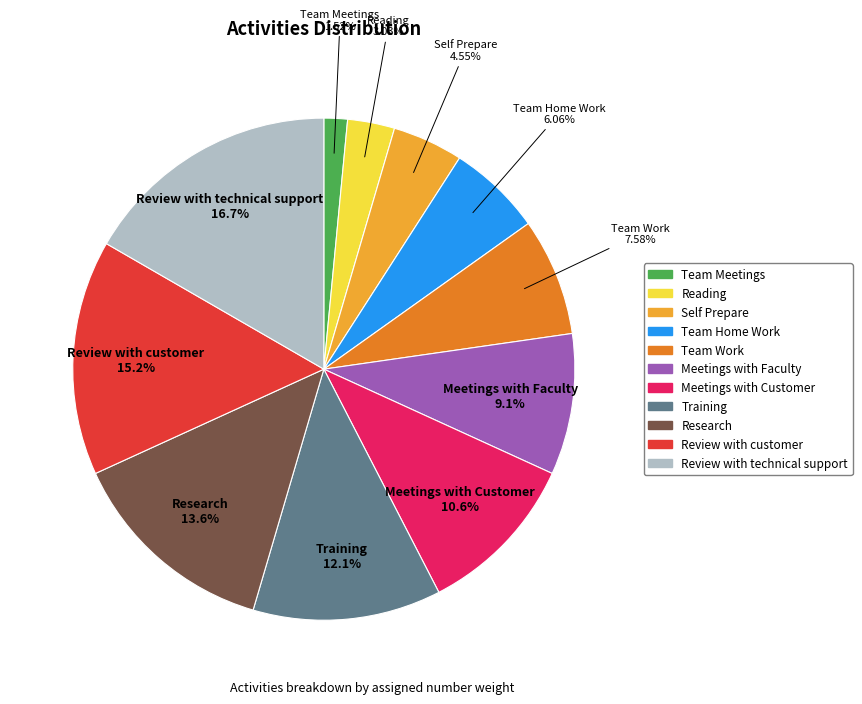

The Meetings with Faculty slice represents 9% of the pie. True or false?

True